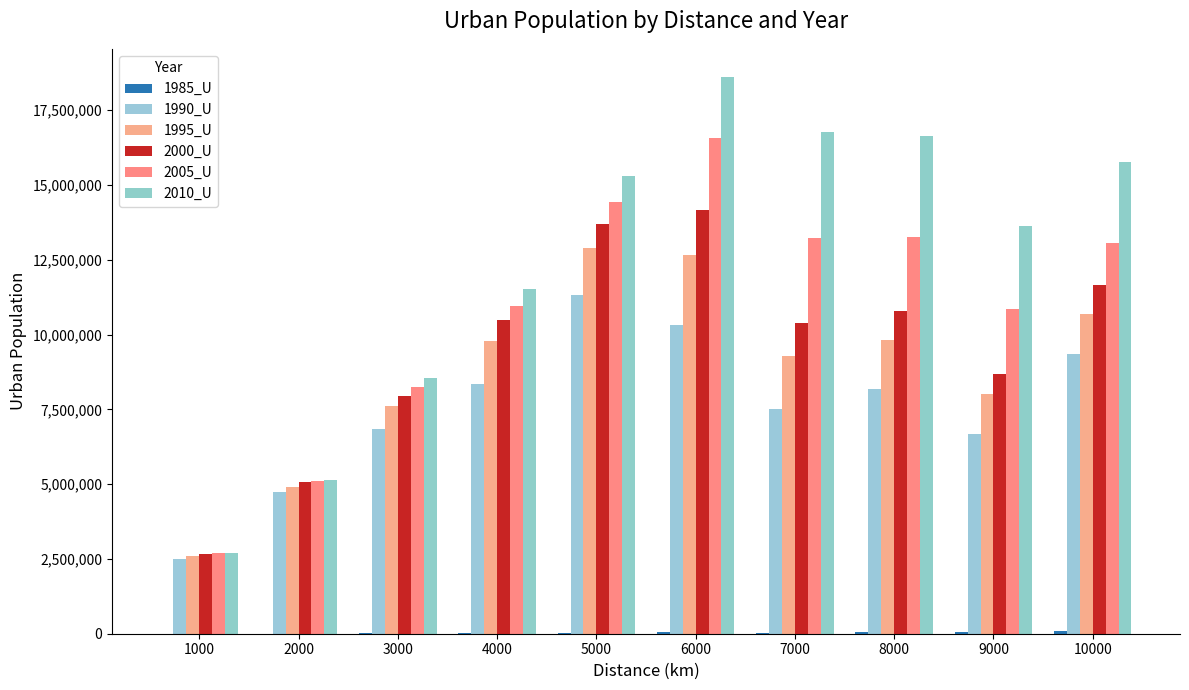

Which series has the widest spread of values?

2010_U